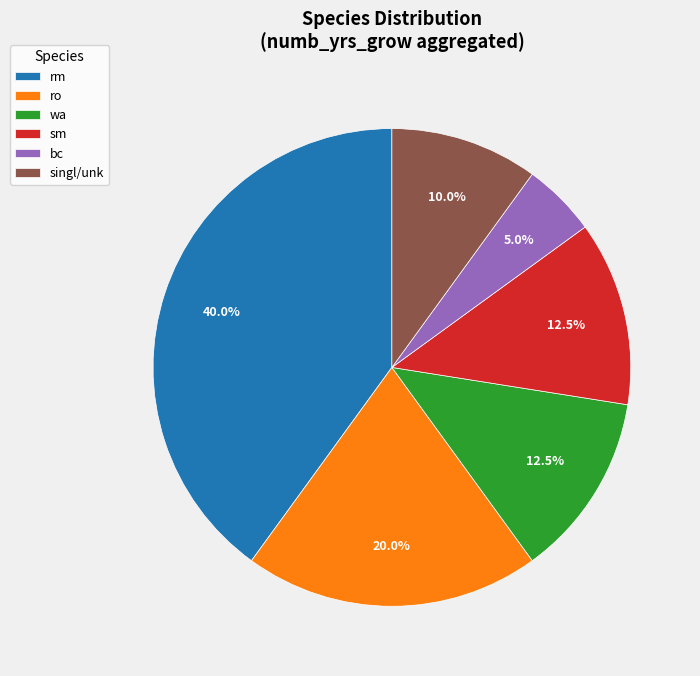

Is there any slice that represents more than half of the pie?

No